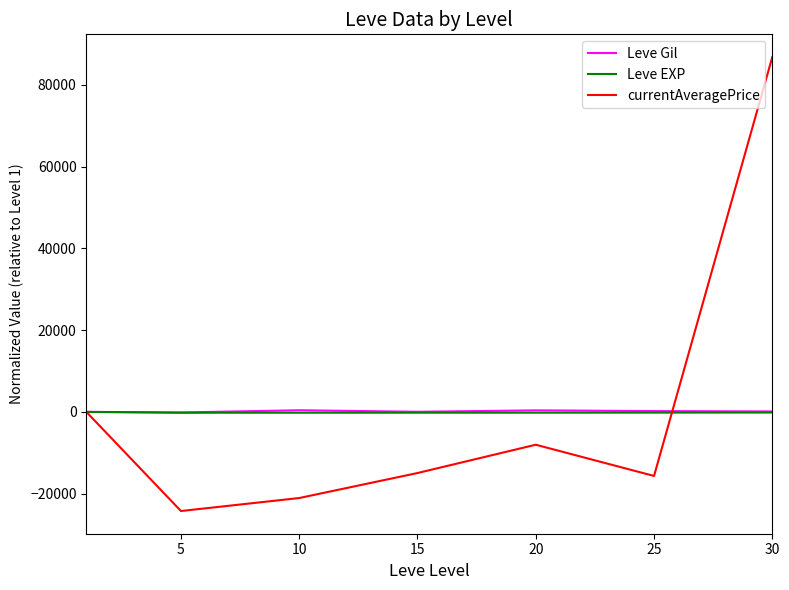

Which series has the widest spread of values?

currentAveragePrice